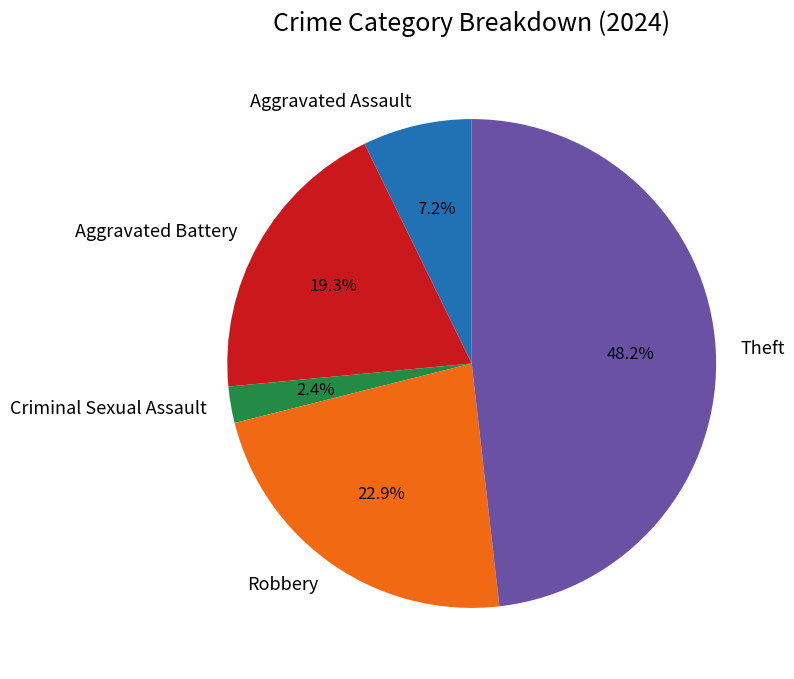

Which has a higher value, Criminal Sexual Assault or Robbery?

Robbery